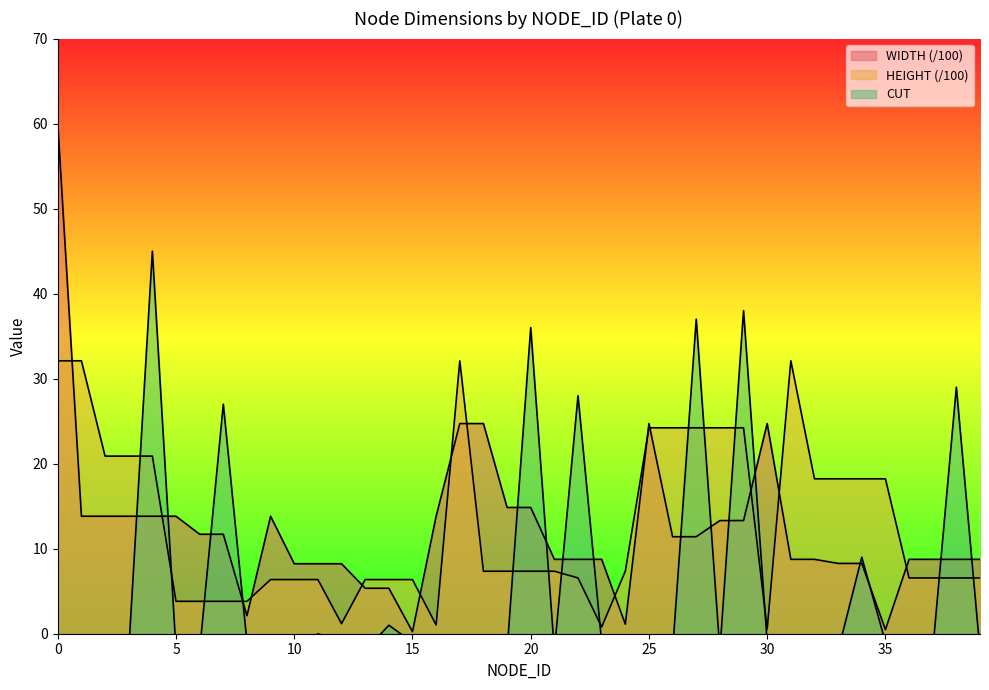

How many values in the HEIGHT series exceed 7?

21